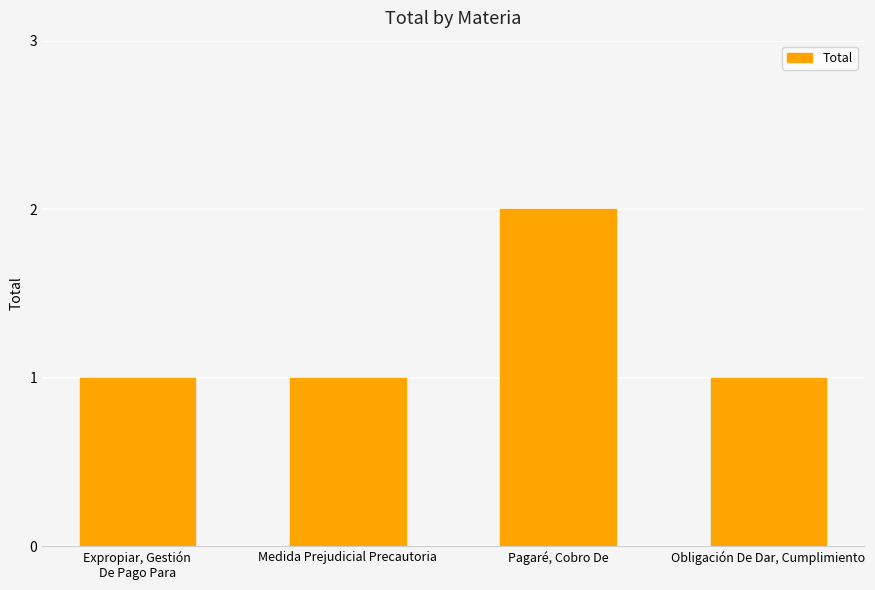

What is the sum of the values at Obligación De Dar, Cumplimiento and Pagaré, Cobro De?

3